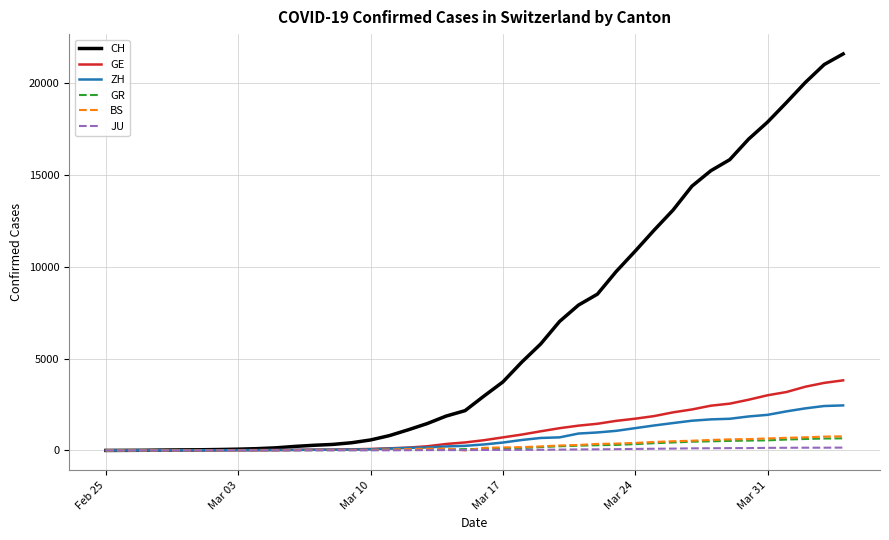

Which series has the largest range (max minus min)?

CH